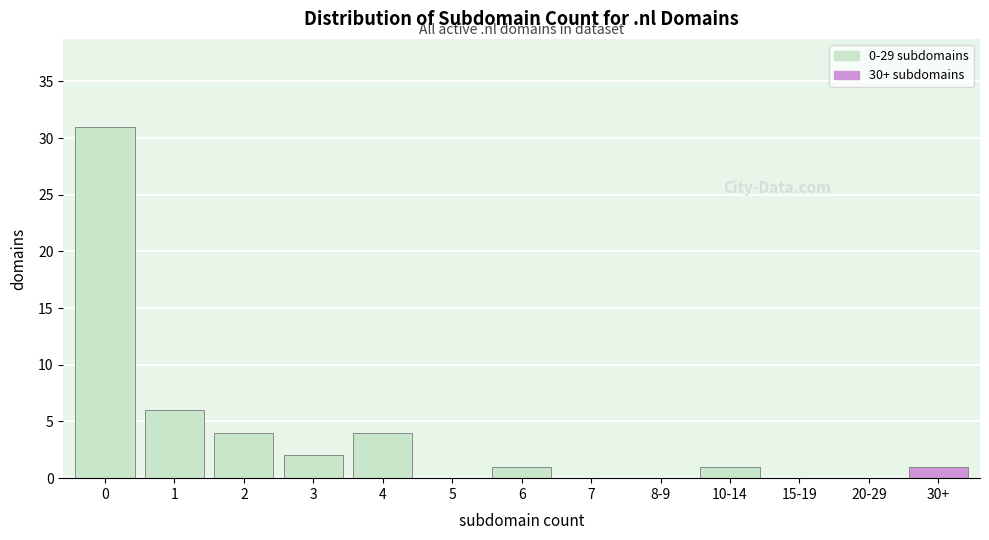

Reading left to right, extract all data points from this chart.

0=31	1=6	2=4	3=2	4=4	5=0	6=1	7=0	8-9=0	10-14=1	15-19=0	20-29=0	30+=1